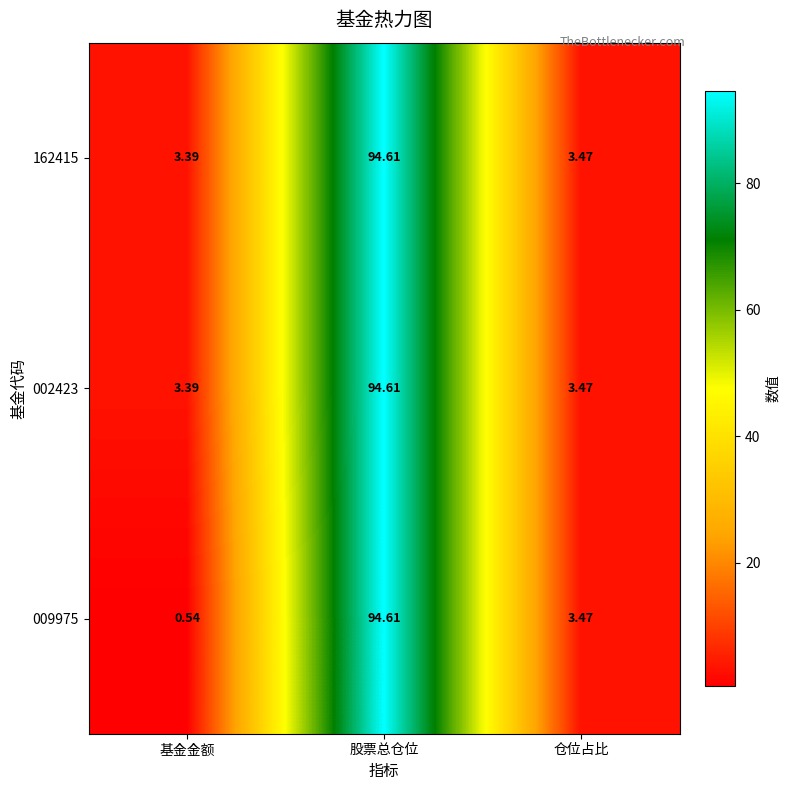

List the labels in order of 009975 value, smallest first.

基金金额, 仓位占比, 股票总仓位